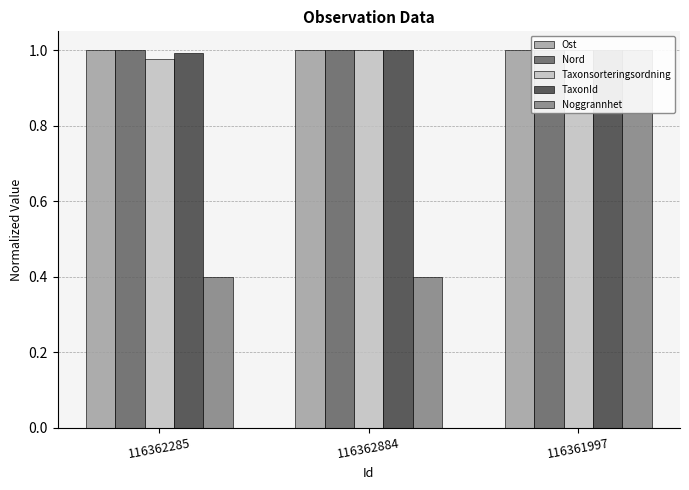

Rank the series by their maximum value, from highest to lowest.

Ost, Nord, Taxonsorteringsordning, TaxonId, Noggrannhet